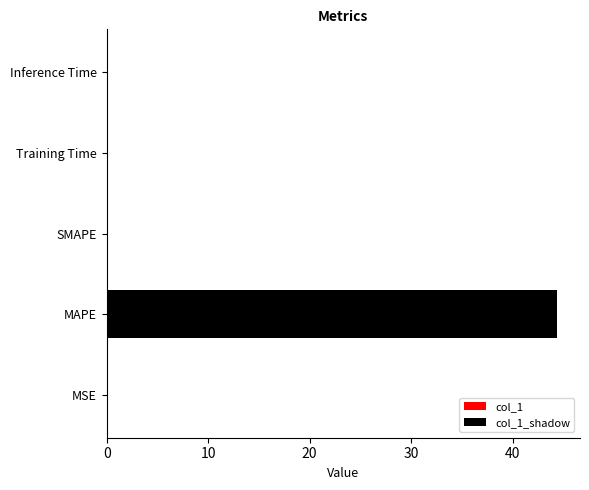

How many data points does each series have?

5